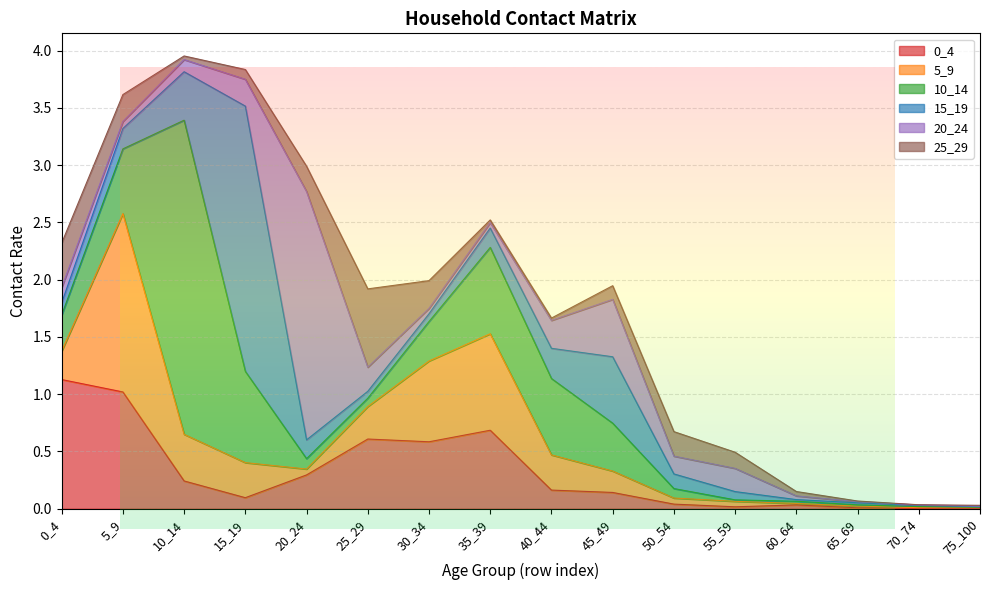

Reading left to right, list all the values displayed in this chart.

0_4: 1.1	1.0	0.2	0.1	0.3	0.6	0.6	0.7	0.2	0.1	0.0	0.0	0.0	0.0	0.0	0.0
5_9: 0.2	1.6	0.4	0.3	0.1	0.3	0.7	0.8	0.3	0.2	0.1	0.0	0.0	0.0	0.0	0.0
10_14: 0.3	0.6	2.7	0.8	0.1	0.1	0.3	0.8	0.7	0.4	0.1	0.0	0.0	0.0	0.0	0.0
15_19: 0.1	0.2	0.4	2.3	0.2	0.1	0.1	0.2	0.3	0.6	0.1	0.1	0.0	0.0	0.0	0.0
20_24: 0.1	0.1	0.1	0.2	2.2	0.2	0.0	0.0	0.2	0.5	0.2	0.2	0.0	0.0	0.0	0.0
25_29: 0.4	0.2	0.0	0.1	0.2	0.7	0.2	0.0	0.0	0.1	0.2	0.1	0.0	0.0	0.0	0.0